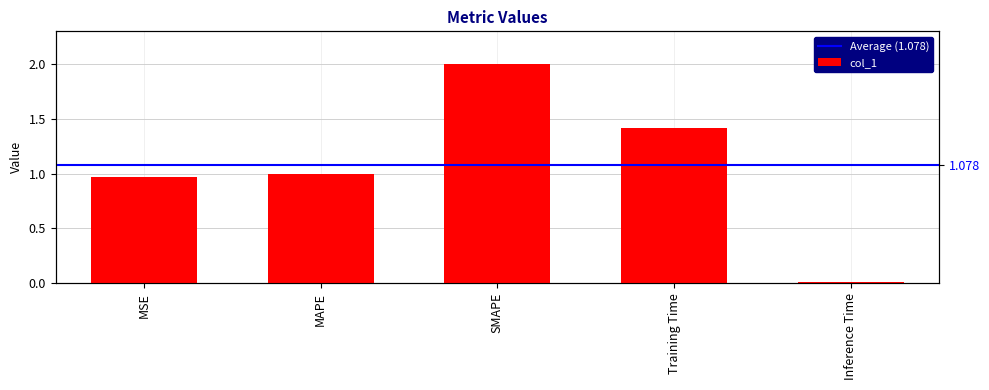

Reading left to right, list all the values displayed in this chart.

MSE=1.0	MAPE=1.0	SMAPE=2.0	Training Time=1.4	Inference Time=0.0